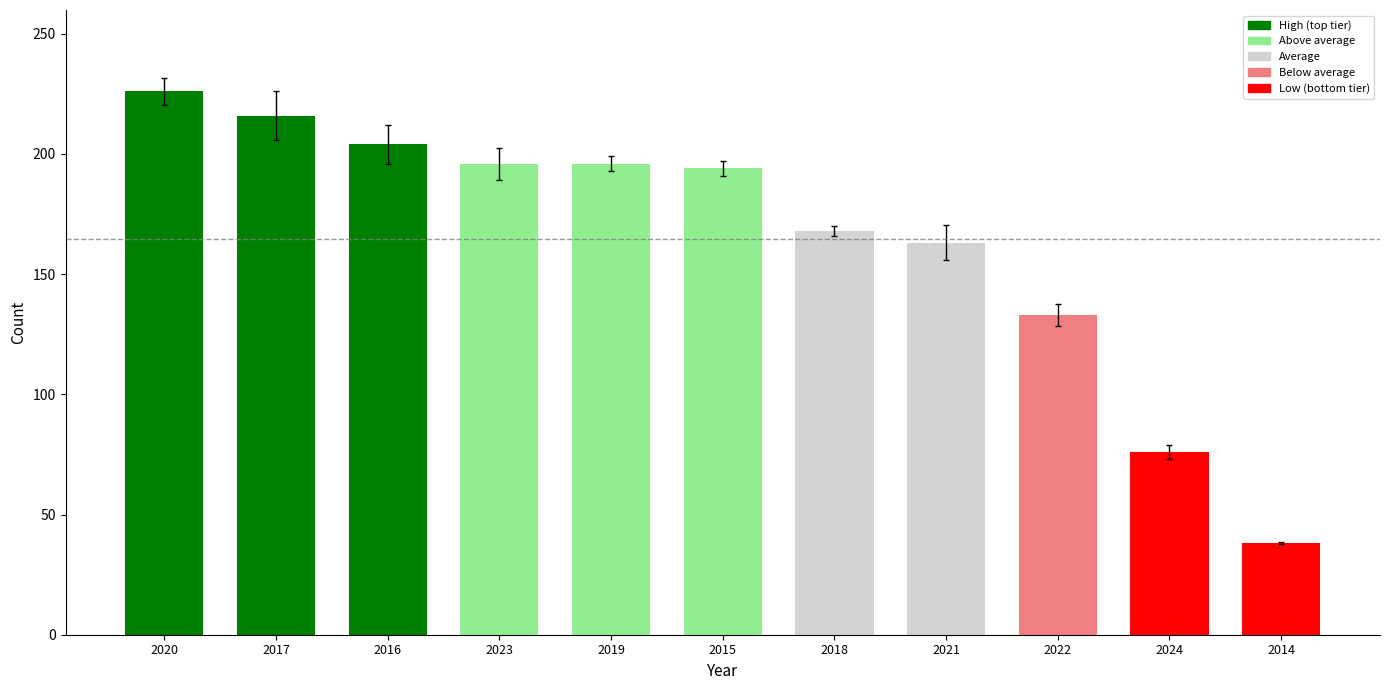

The value at 2020 is 86. True or false?

False